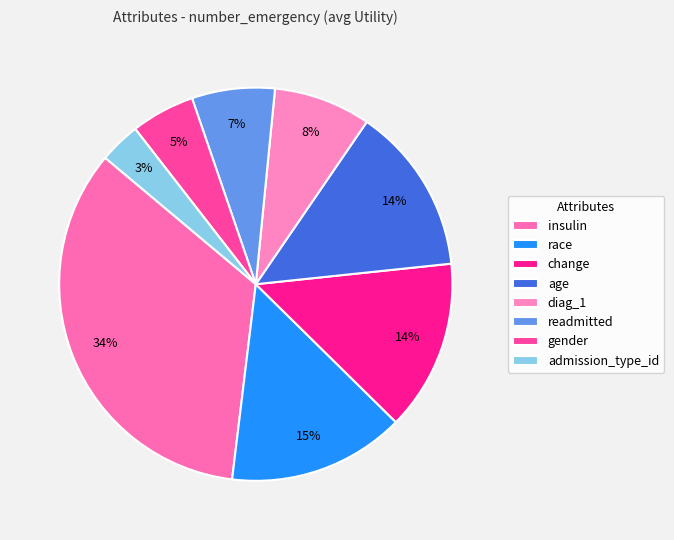

What percentage is the gender slice, to the nearest percent?

5%